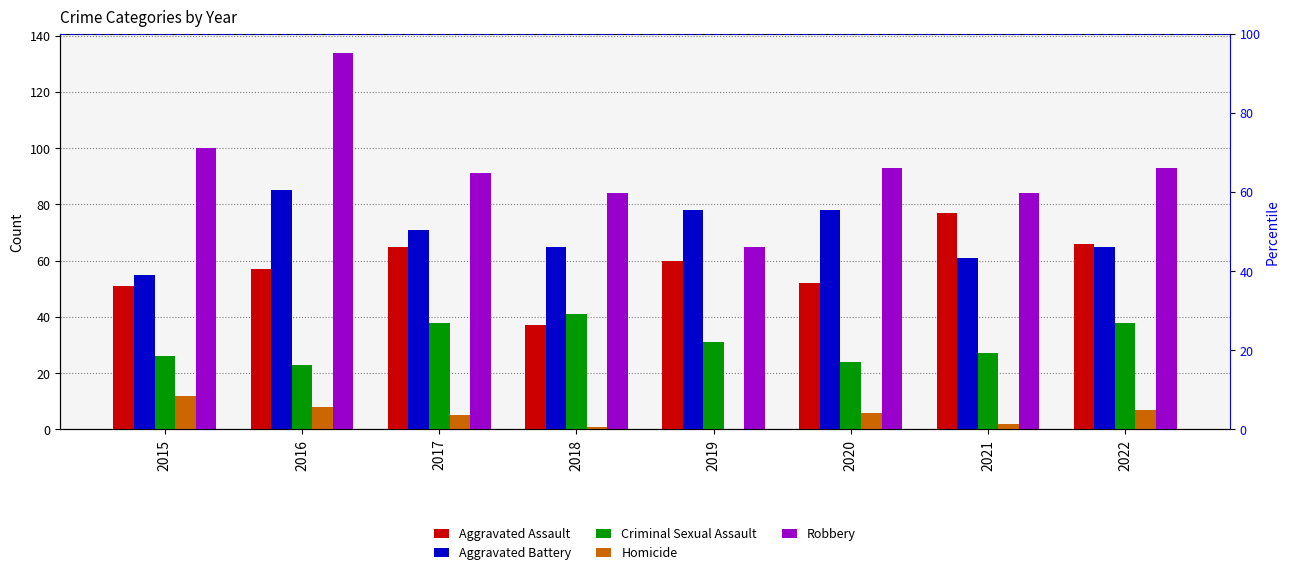

How many bars are there in total?

40